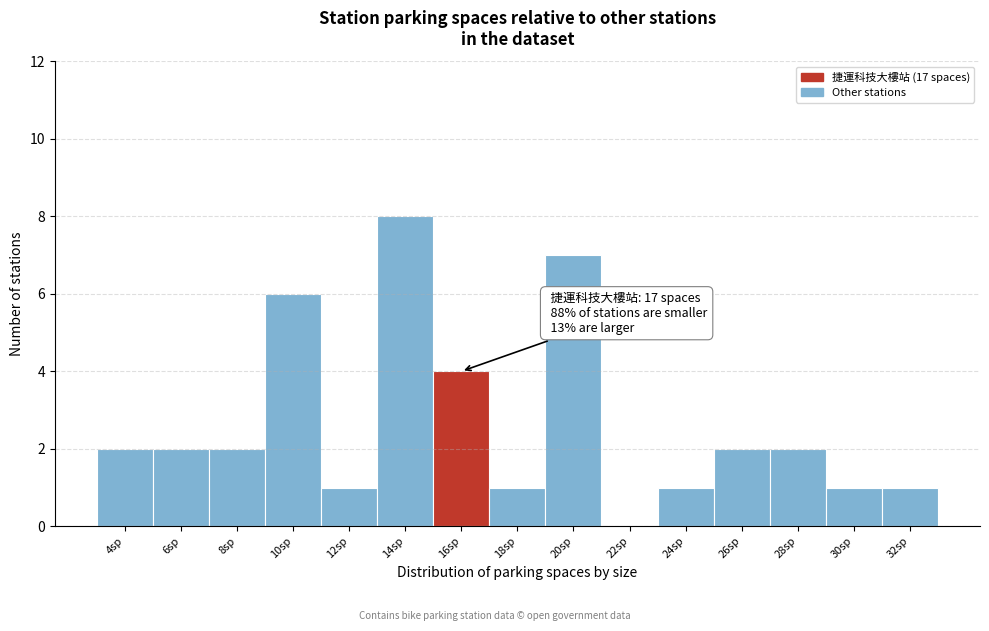

Reading right to left, what are all the values shown in this chart?

32sp=1	30sp=1	28sp=2	26sp=2	24sp=1	22sp=0	20sp=7	18sp=1	16sp=4	14sp=8	12sp=1	10sp=6	8sp=2	6sp=2	4sp=2